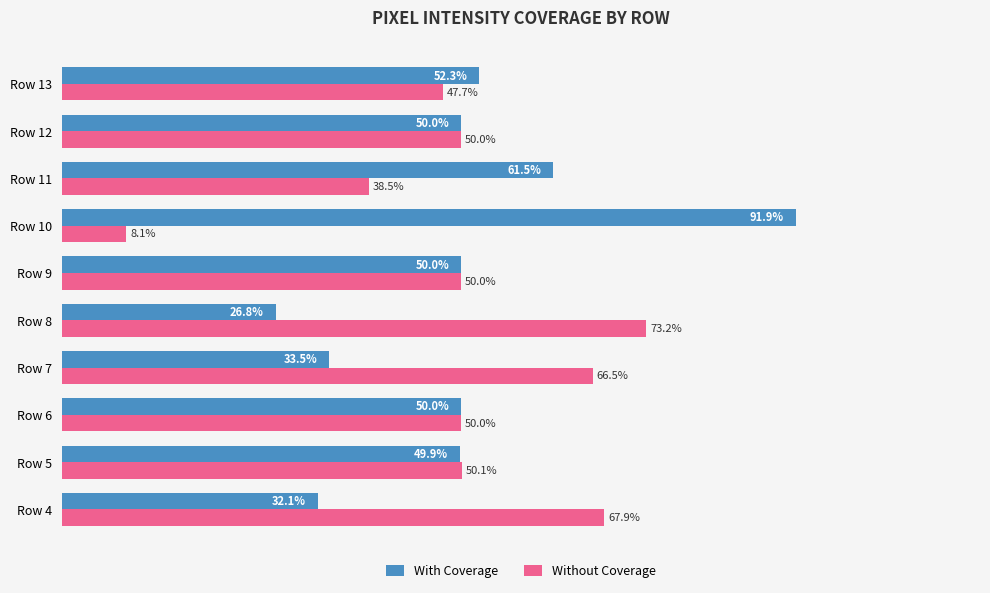

What are all the series names shown in the legend?

With Coverage, Without Coverage